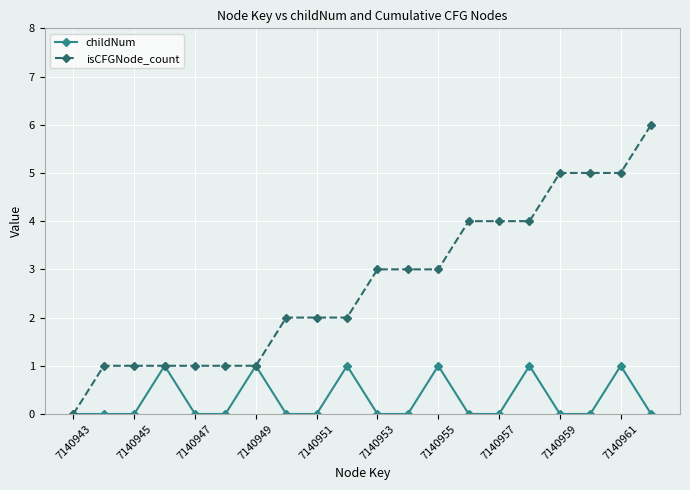

True or false: childNum has more than 0 points higher than both neighbors.

True